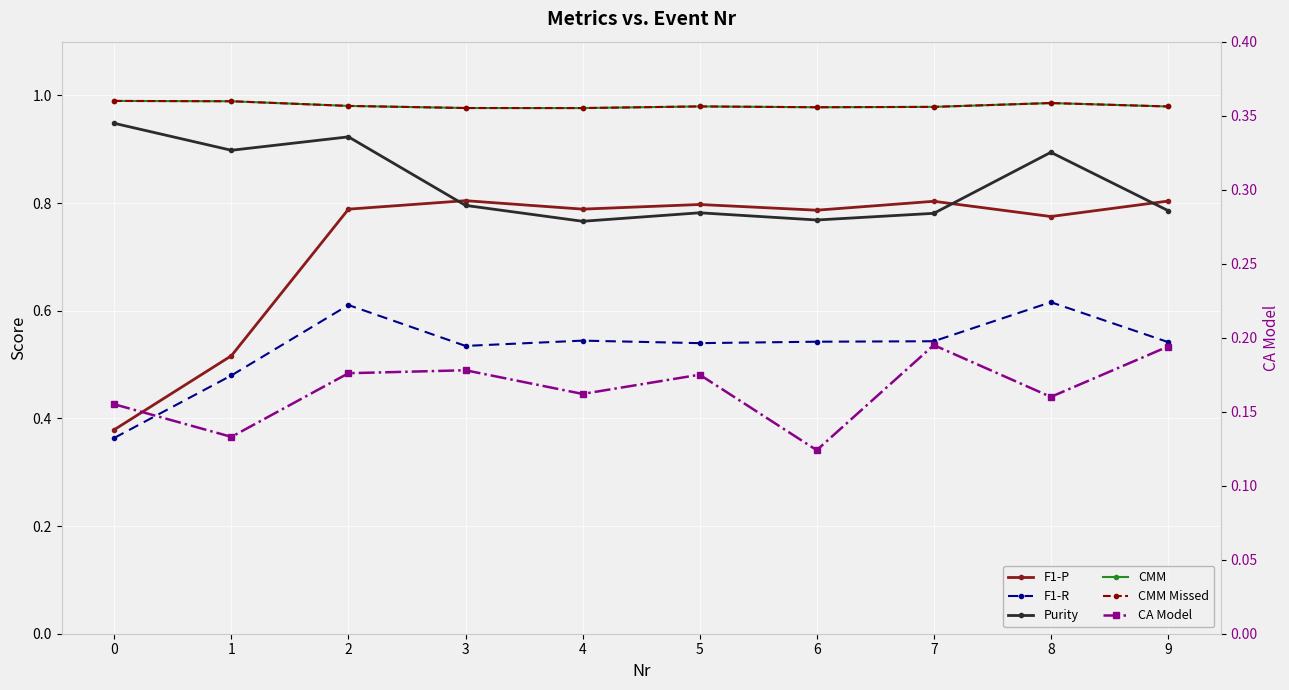

What is the maximum value shown in the chart?

1.0